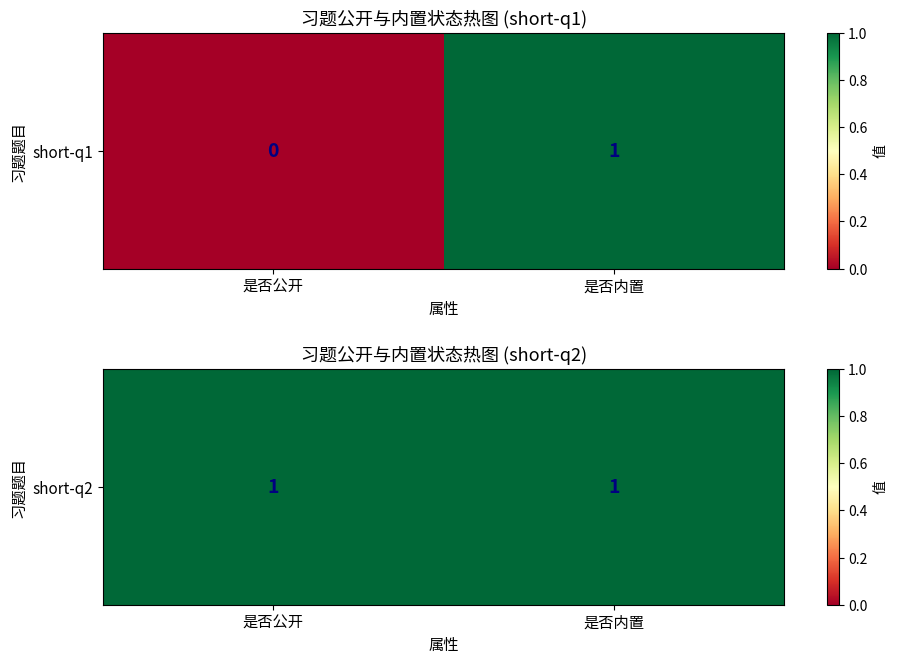

Reading left to right, transcribe all the data shown in this chart.

short-q1: 0	1
short-q2: 1	1